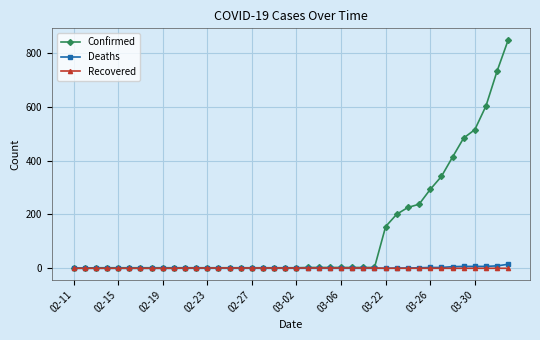

Which series has the widest spread of values?

Confirmed